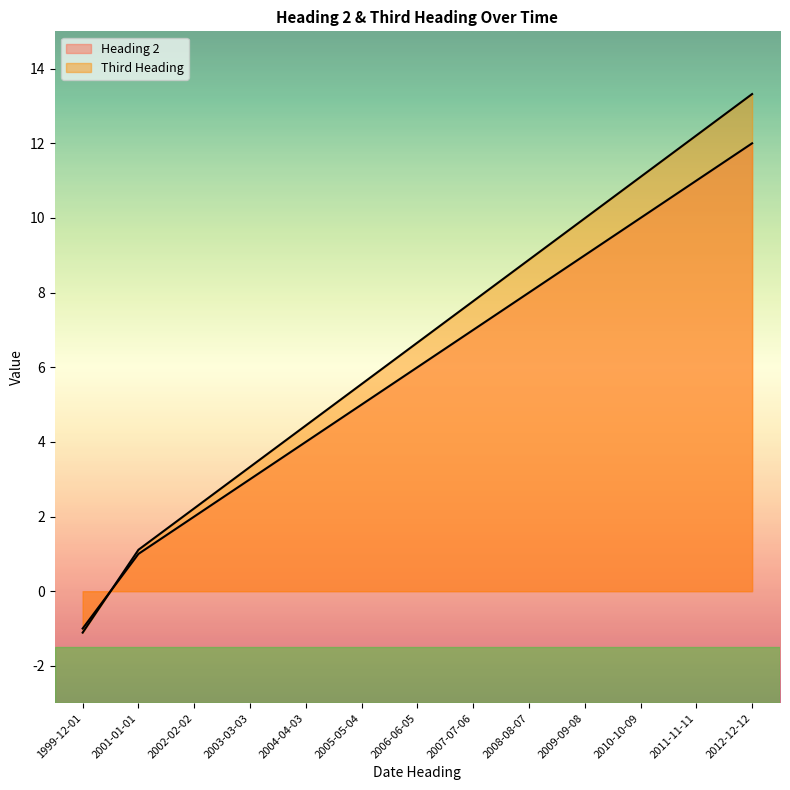

What is the average value of the Third Heading series?

6.6